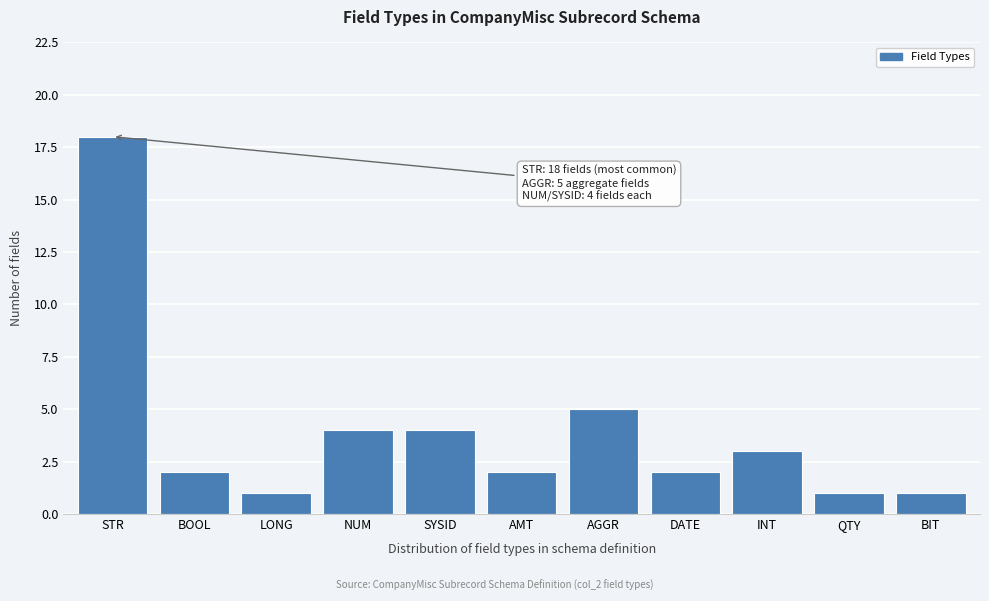

Reading left to right, extract all data points from this chart.

STR=18	BOOL=2	LONG=1	NUM=4	SYSID=4	AMT=2	AGGR=5	DATE=2	INT=3	QTY=1	BIT=1